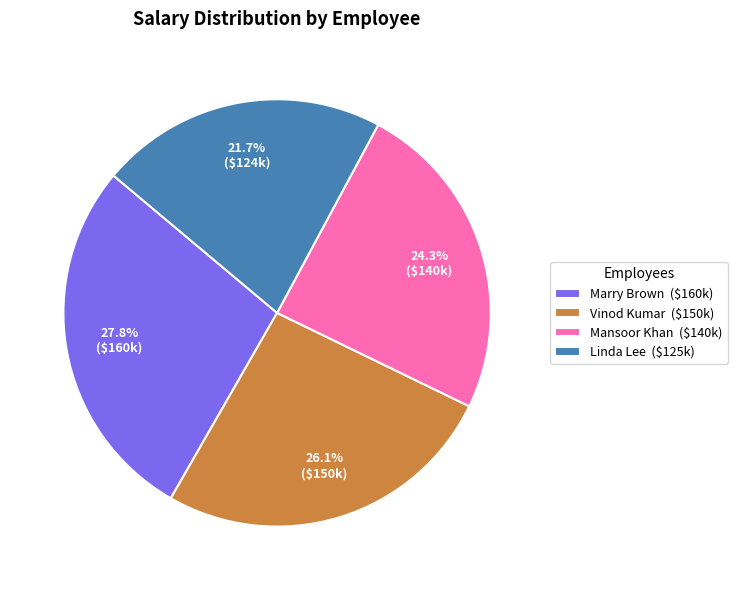

Does Marry Brown ($160k) represent more than half of the total?

No